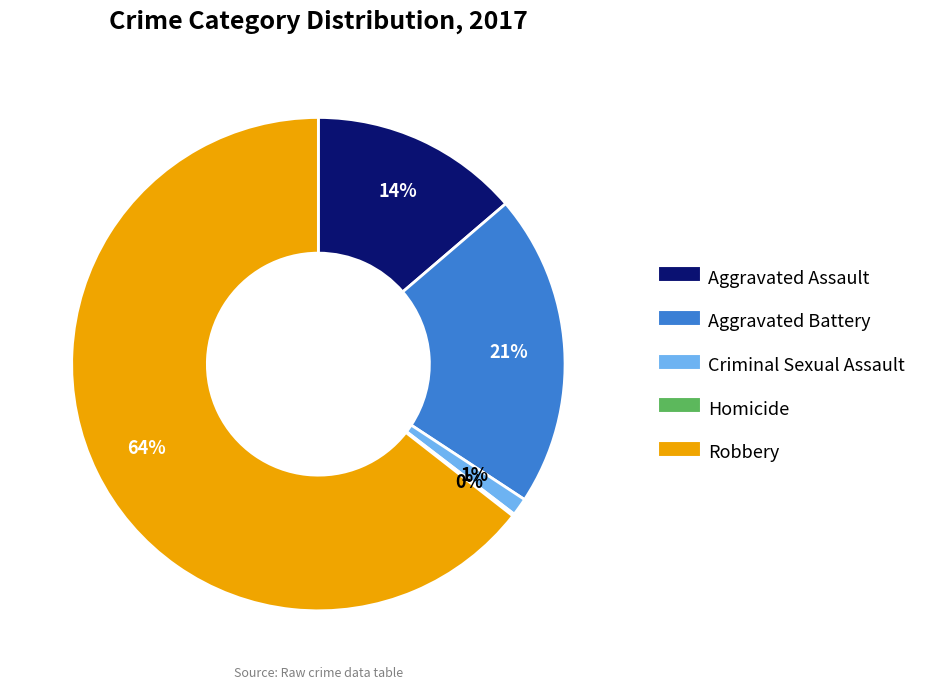

To the nearest percent, what is the average slice percentage?

20%